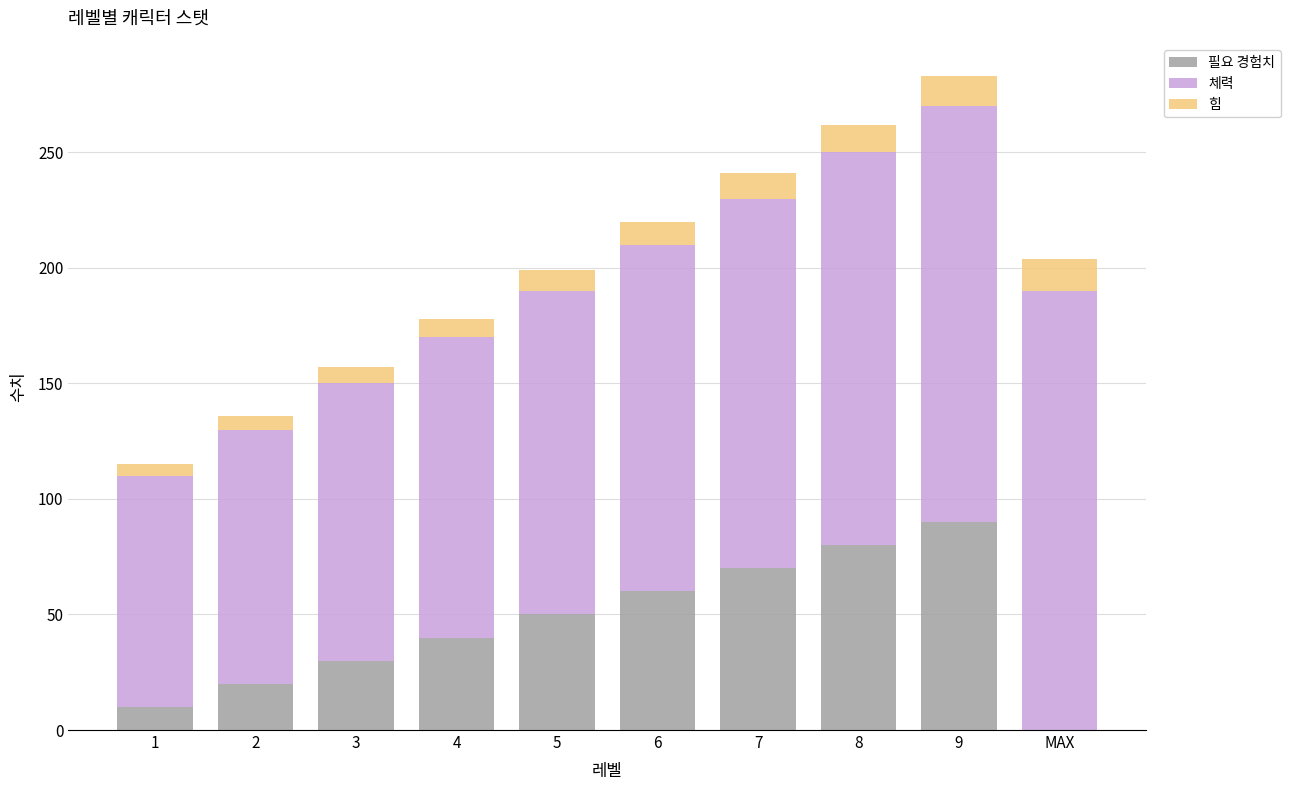

What is the highest value of the 필요 경험치 series?

90